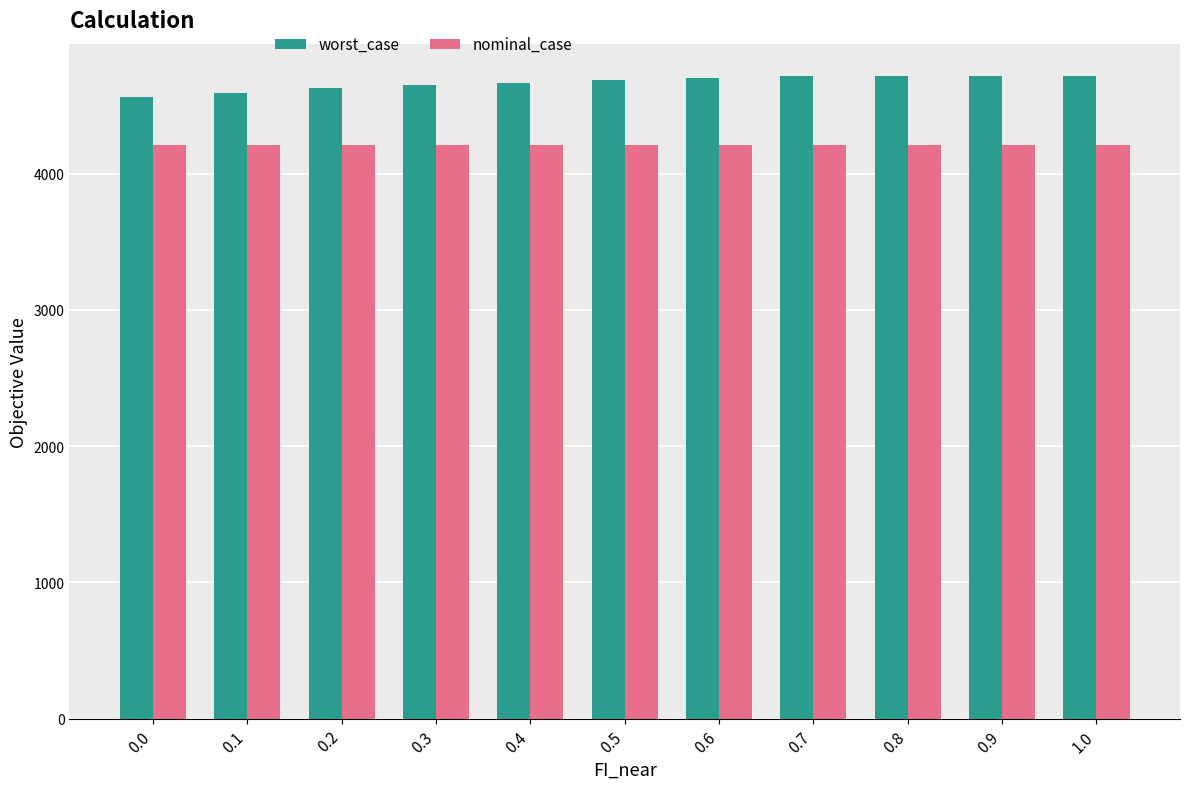

What are all the series names shown in the legend?

worst_case, nominal_case